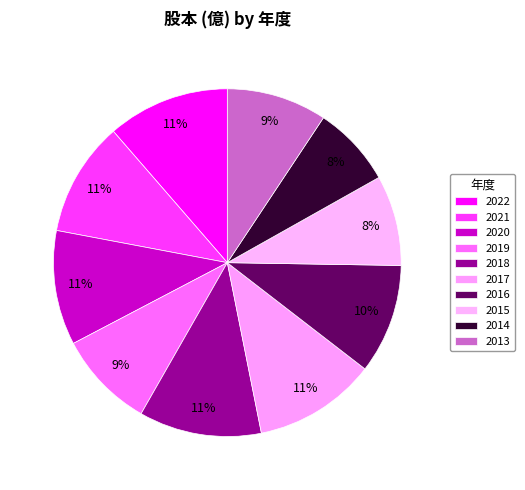

To the nearest percent, what percentage of the pie is 2020?

11%